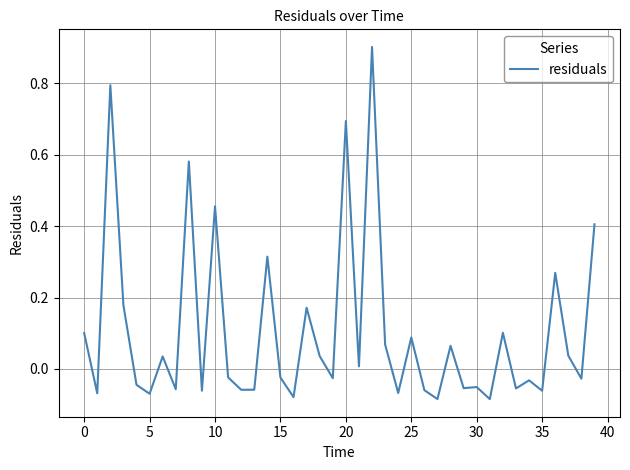

What is the greatest value displayed?

0.9